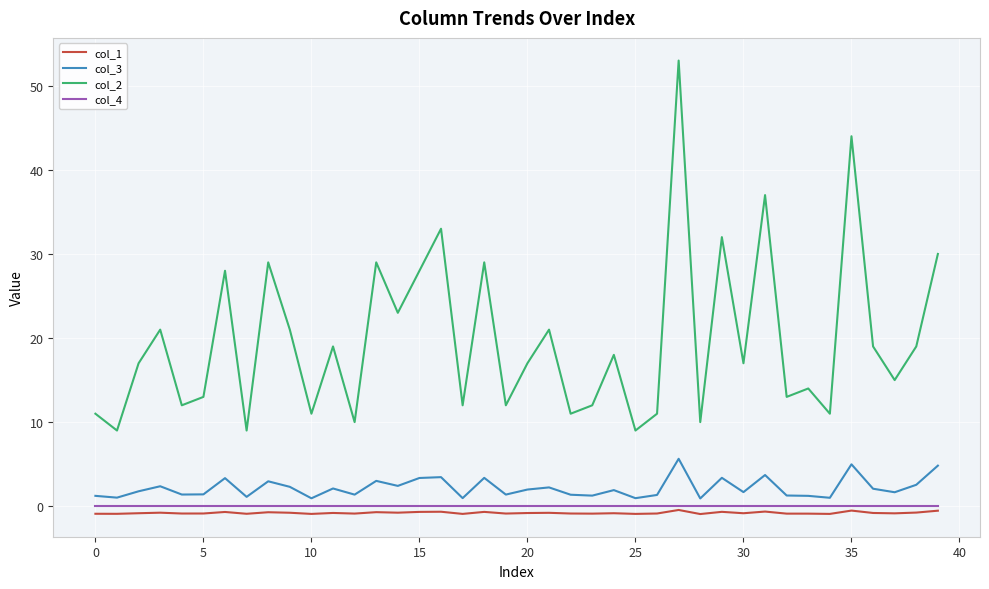

What is the sum of all col_2 values?

789.0